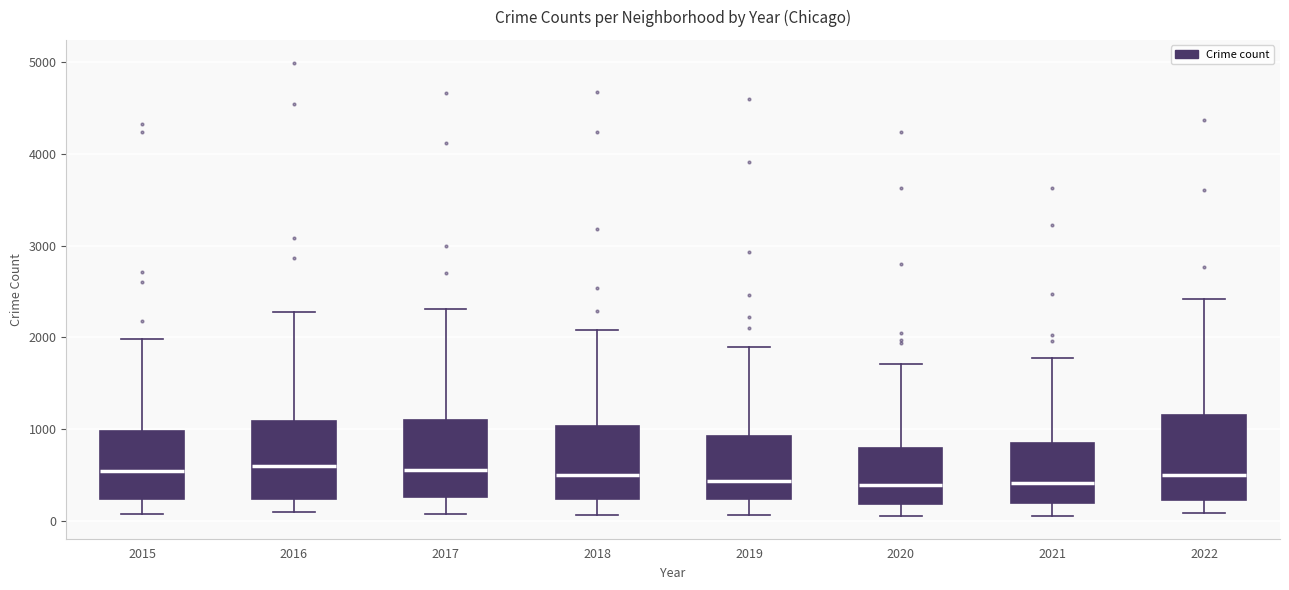

Reading left to right, read every box against the y-axis: the position of its median line, the range the box covers, and the ends of its whiskers. The values are not printed on the chart, so give them approximately, as read against the axis.

2015: median 500, box 200 to 1000, whiskers 100 to 2000
2016: median 600, box 200 to 1100, whiskers 100 to 2300
2017: median 600, box 300 to 1100, whiskers 100 to 2300
2018: median 500, box 200 to 1000, whiskers 100 to 2100
2019: median 400, box 200 to 900, whiskers 100 to 1900
2020: median 400, box 200 to 800, whiskers 100 to 1700
2021: median 400, box 200 to 900, whiskers 100 to 1800
2022: median 500, box 200 to 1200, whiskers 100 to 2400